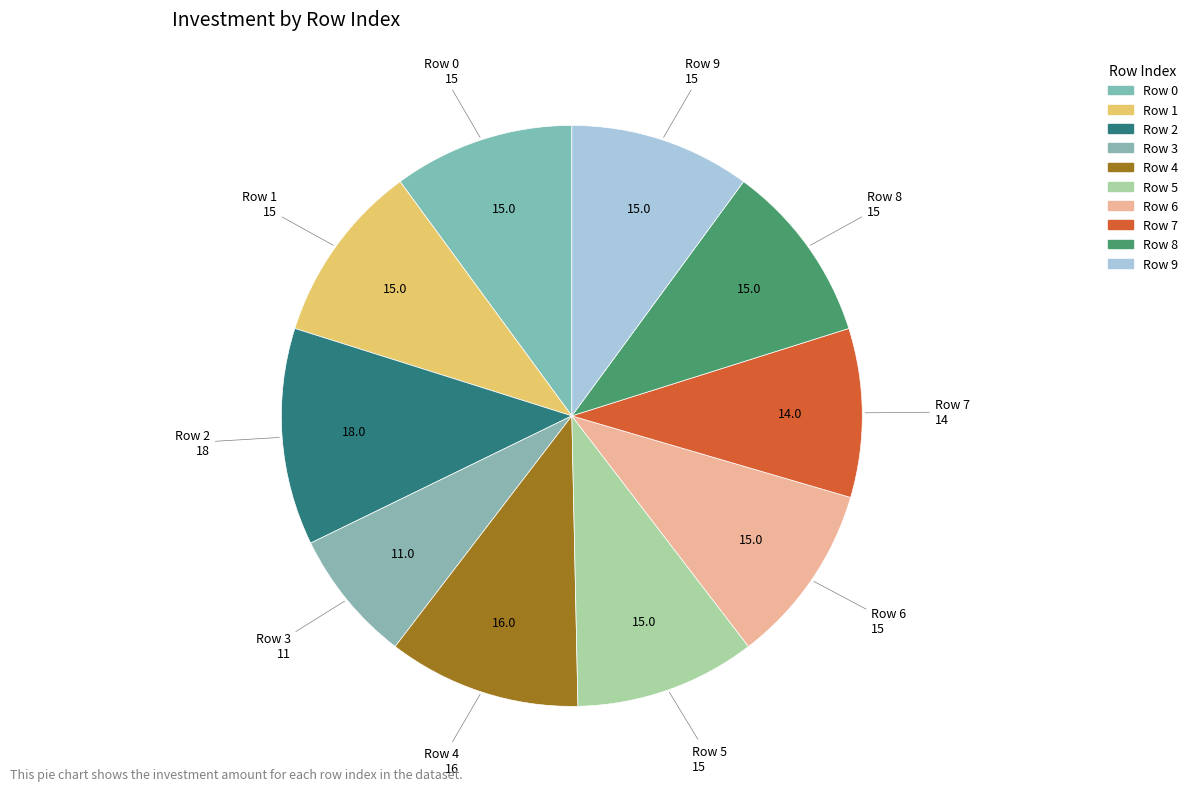

What percentage is the Row 5 slice, to the nearest percent?

10%